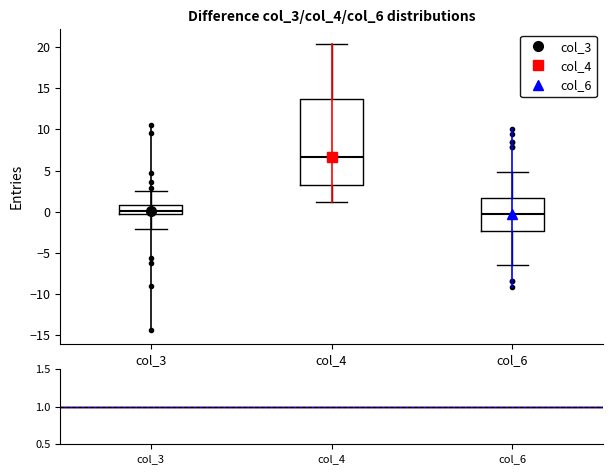

Reading left to right, read every box against the y-axis: the position of its median line, the range the box covers, and the ends of its whiskers. The values are not printed on the chart, so give them approximately, as read against the axis.

col_3: median 0.0, box -0.5 to 1.0, whiskers -2.0 to 2.5
col_4: median 6.5, box 3.0 to 13.5, whiskers 1.0 to 20.5
col_6: median -0.5, box -2.5 to 1.5, whiskers -6.5 to 5.0